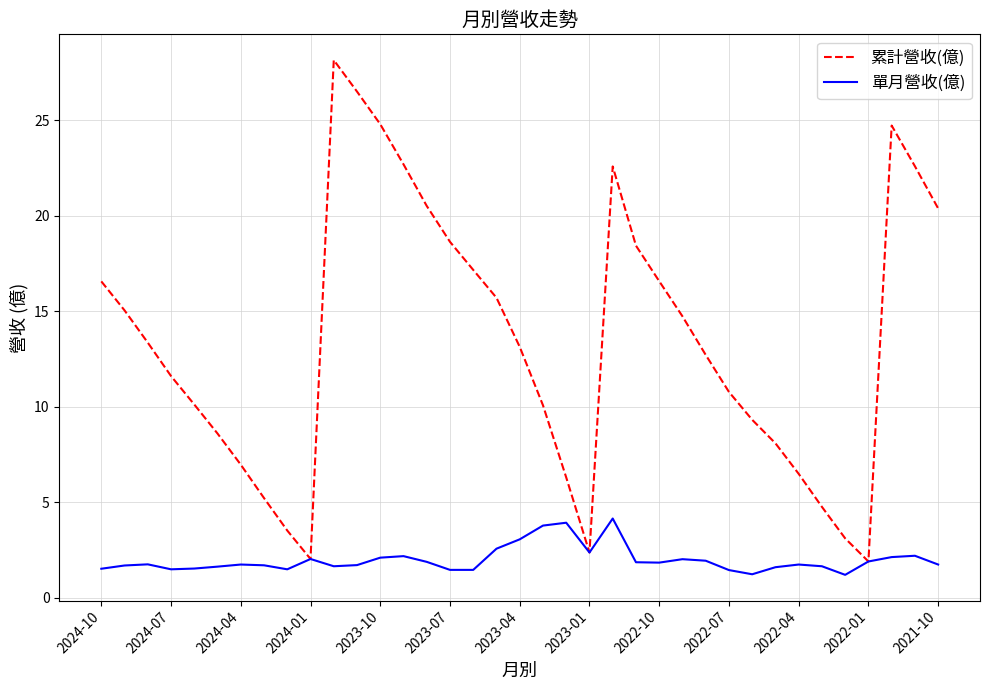

Which series has the widest spread of values?

累計營收(億)